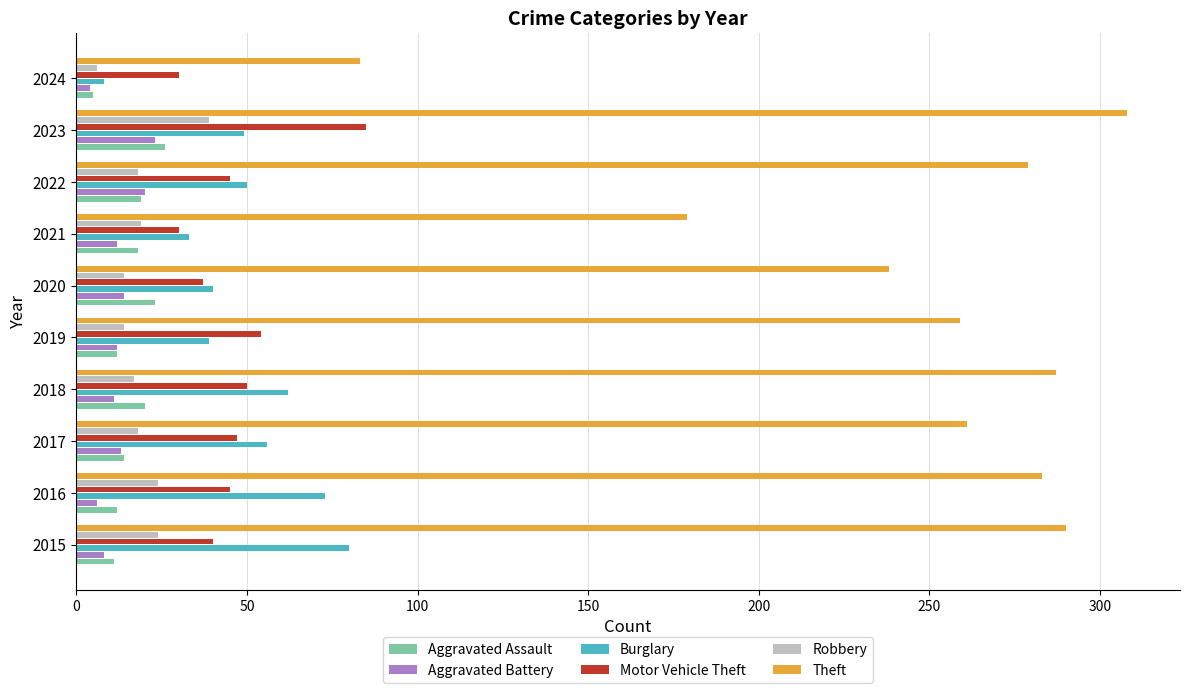

What is the difference between the maximum and second lowest values in the Motor Vehicle Theft series?

55